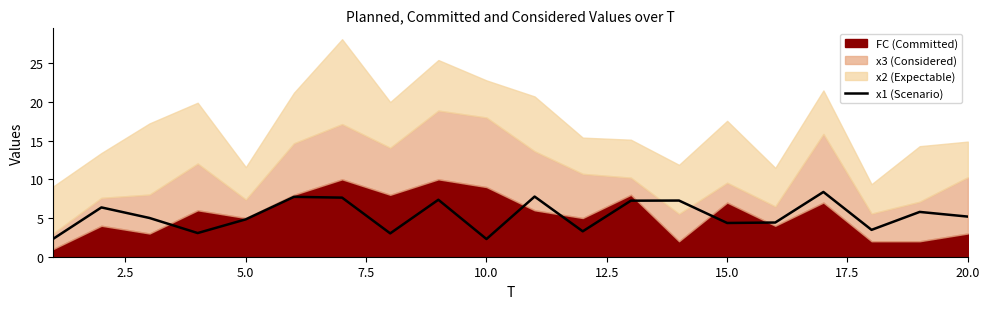

What is the value of the 11th point from the left?

7.8